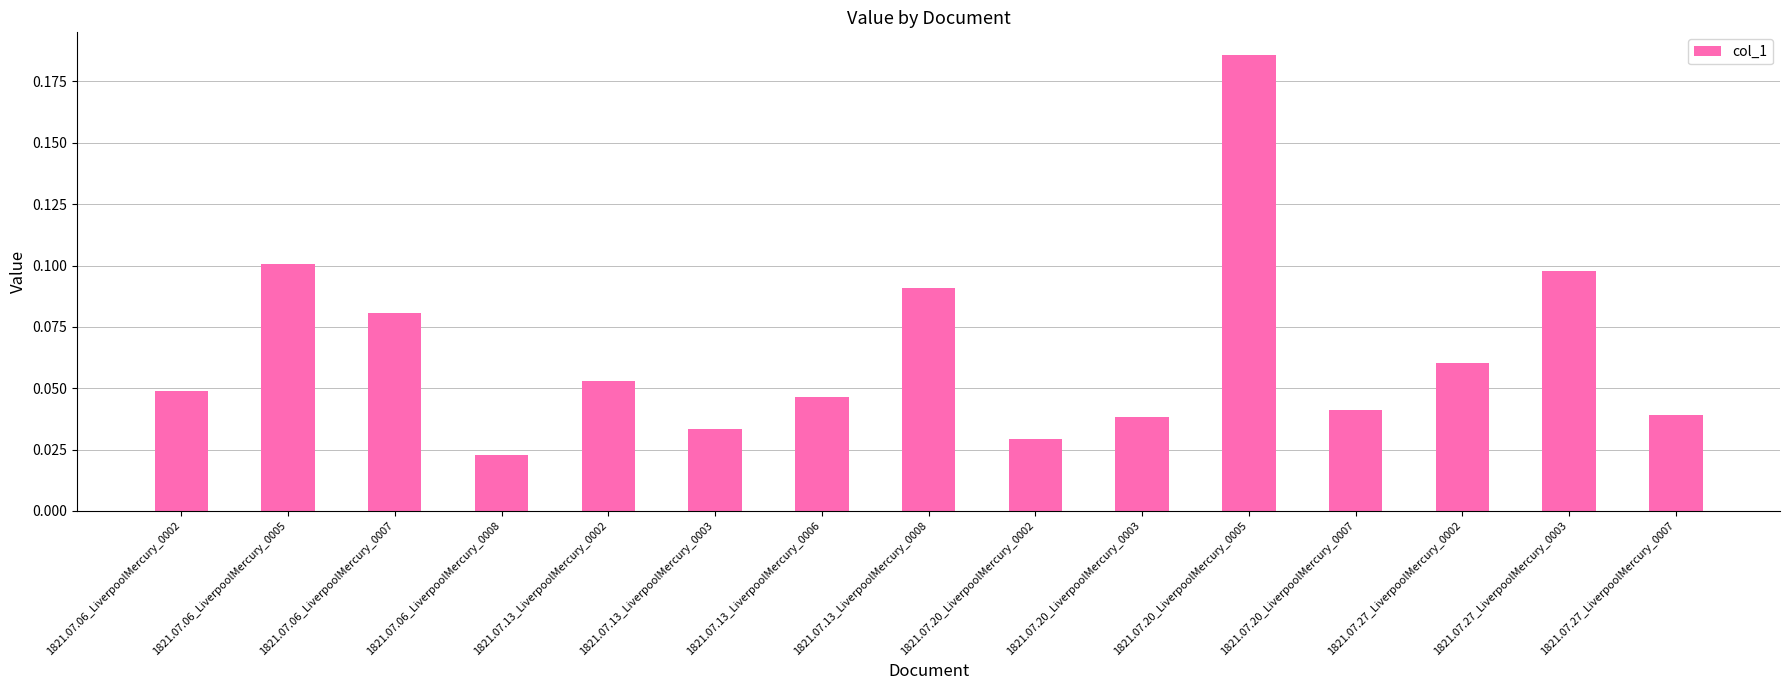

The chart shows a value of 0.1 at 1821.07.06_LiverpoolMercury_0002. True or false?

False